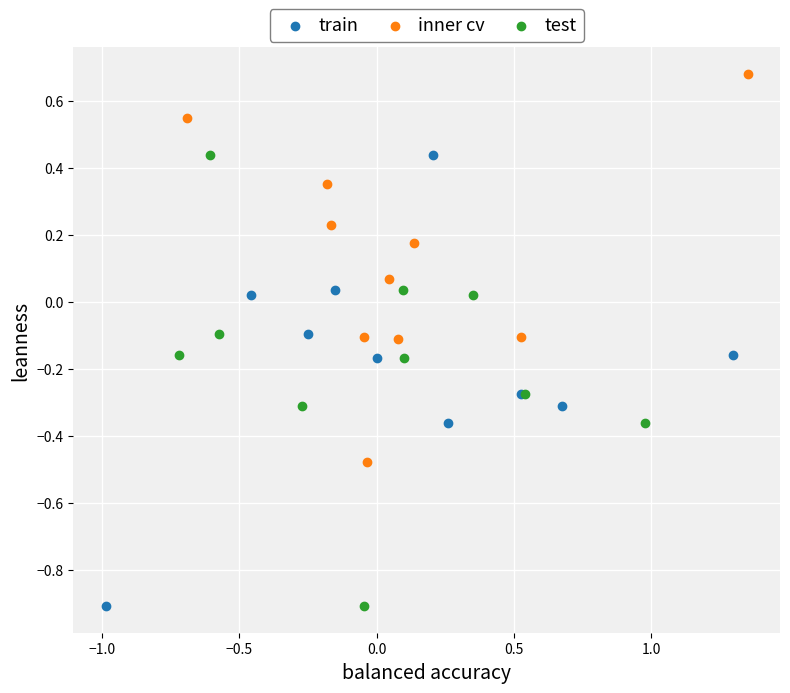

What are all the series names shown in the legend?

train, inner cv, test